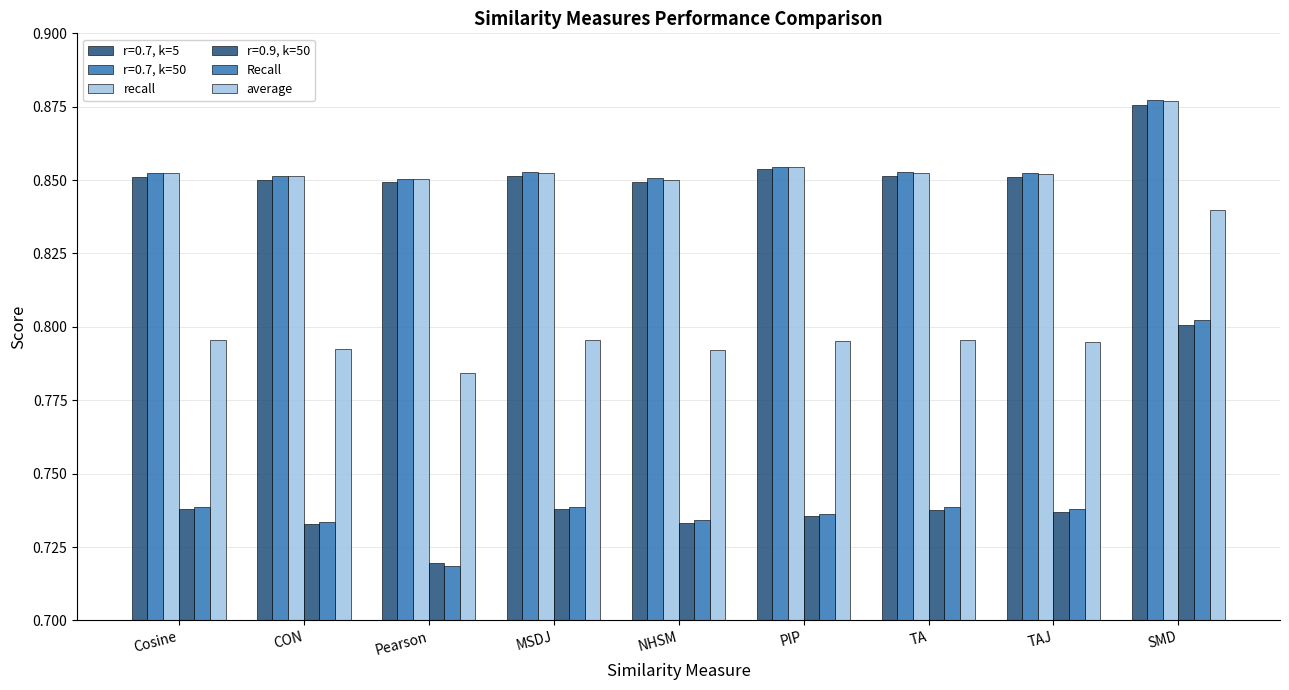

Read the recall value at Pearson.

0.9